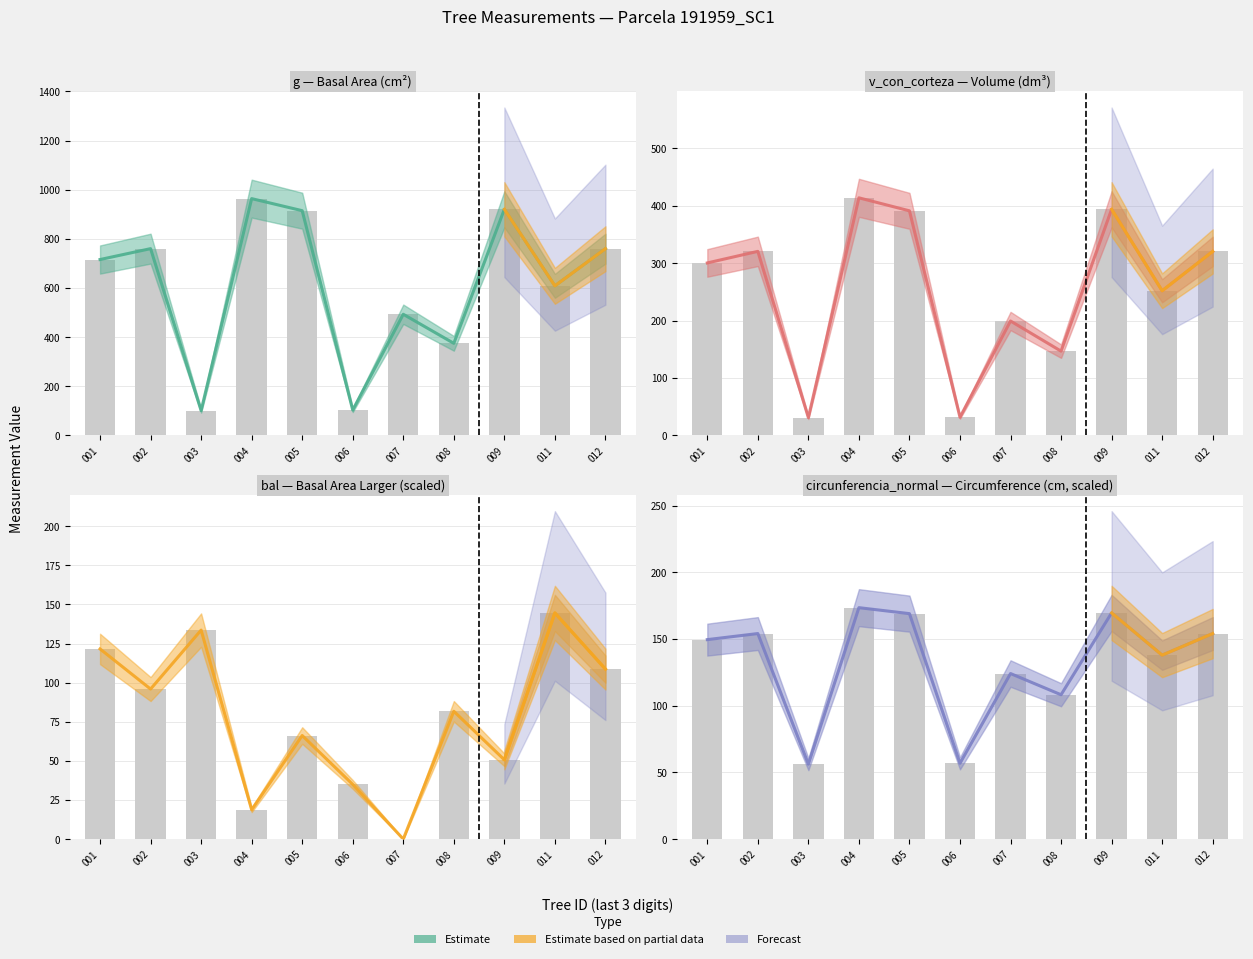

Rank the series at 004 from highest to lowest value.

g, v_con_corteza, circunferencia_normal, bal